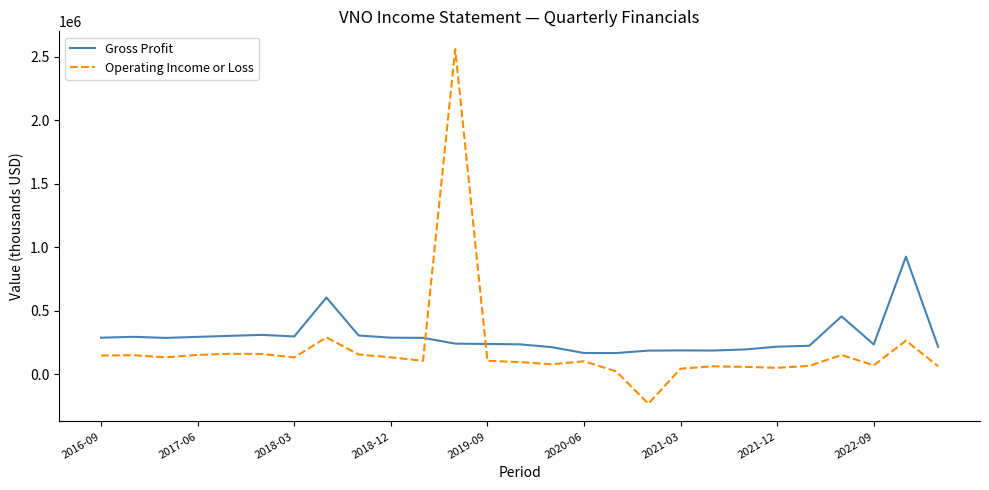

What are all the series names shown in the legend?

Gross Profit, Operating Income or Loss